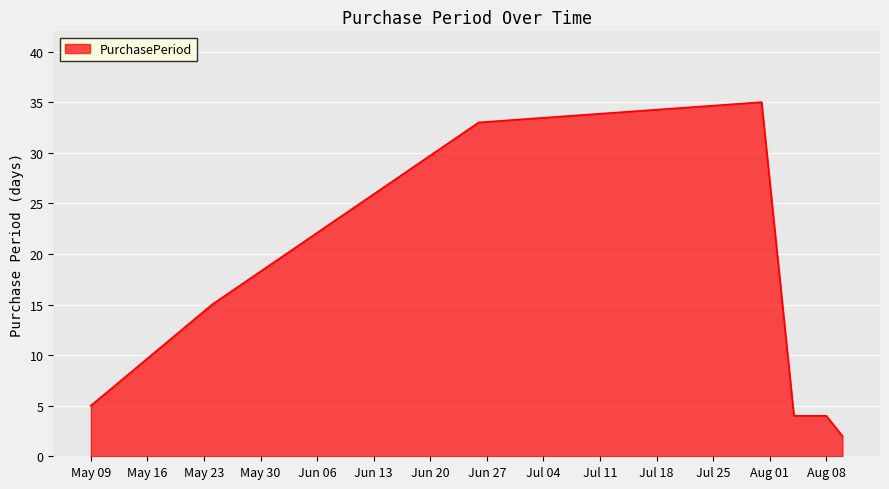

Does the chart have visible grid lines?

Yes